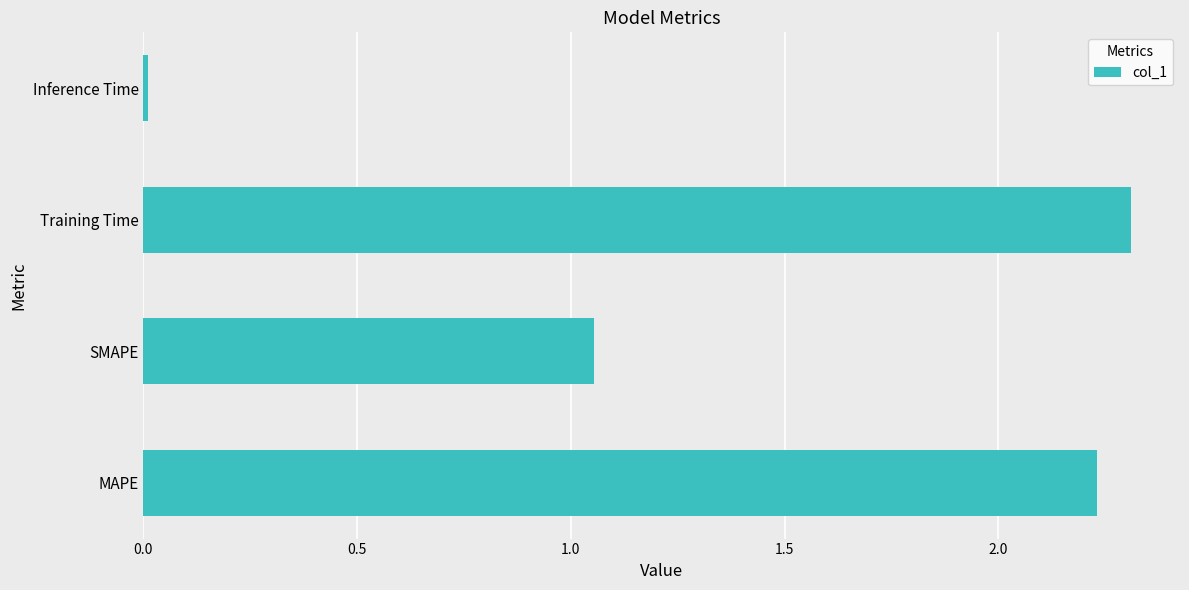

Between Inference Time and Training Time, which is larger?

Training Time